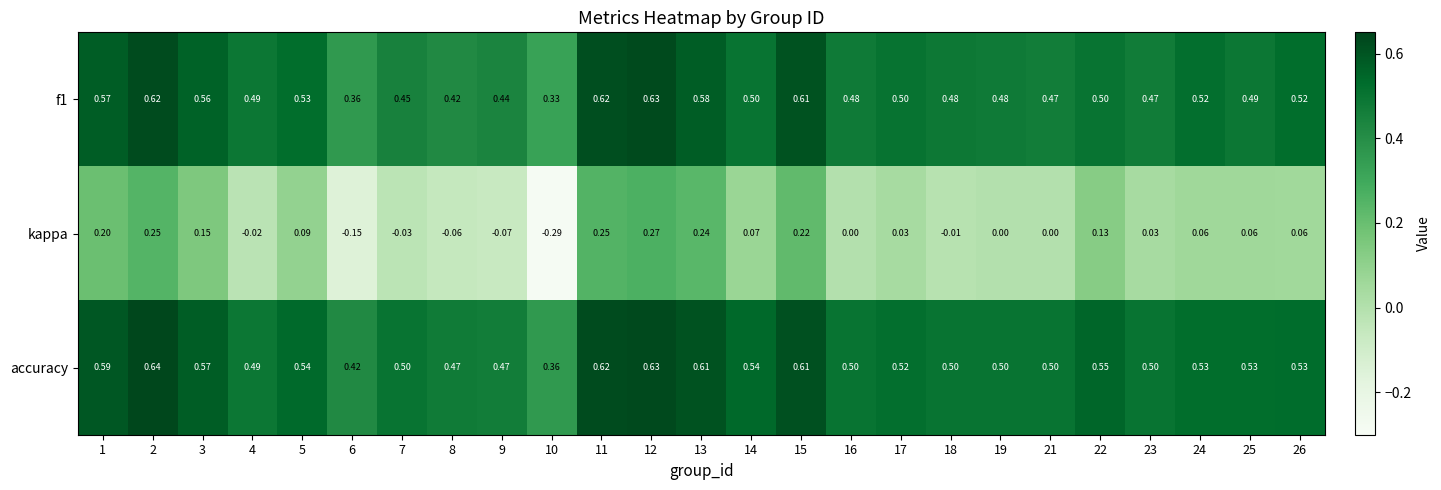

How many values in the kappa series are below 0?

7